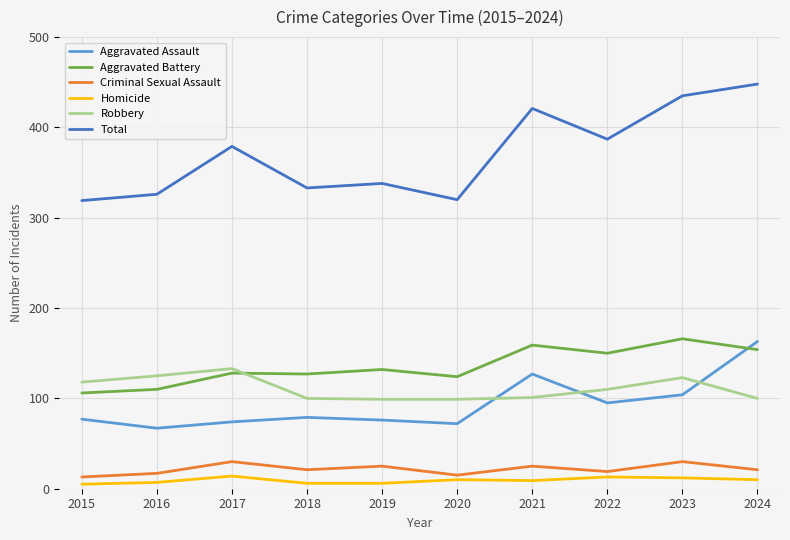

What is the approximate value of Total at 2020?

320